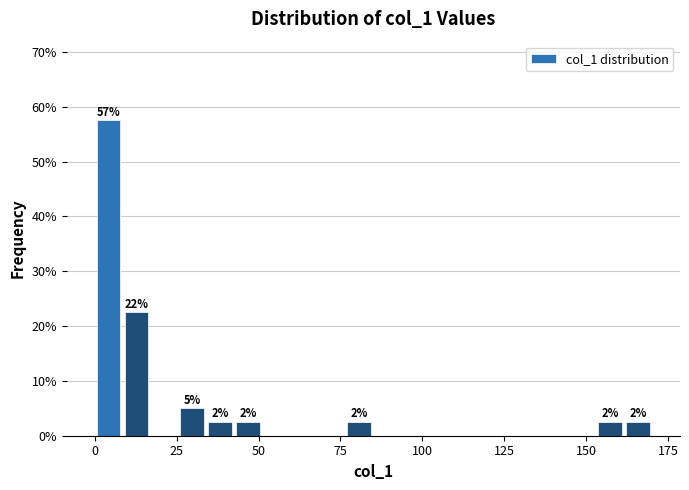

Around what value on the x-axis is the tallest bar? Give the approximate position of its centre, as read against the axis.

5